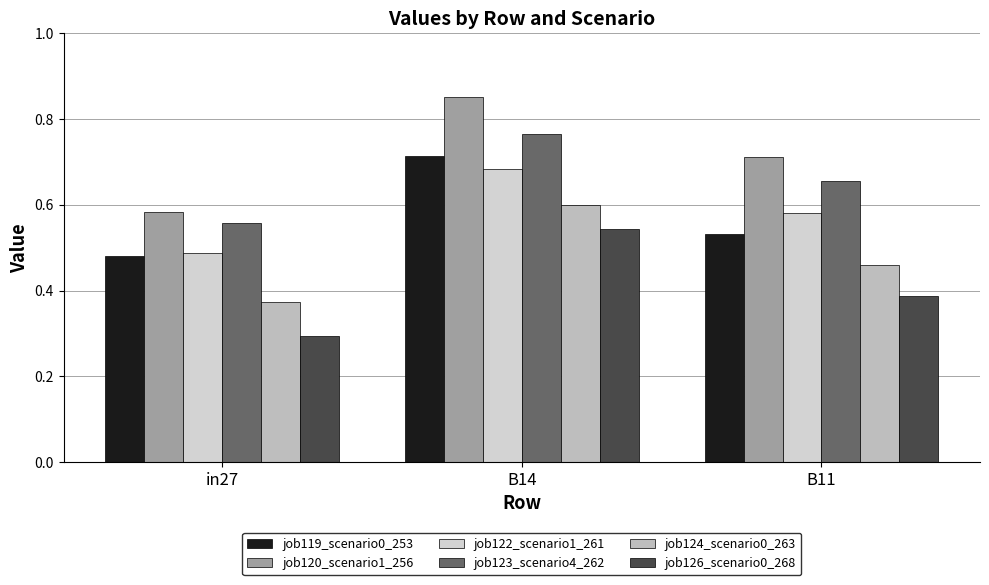

At which label does job122_scenario1_261 reach its peak?

B14